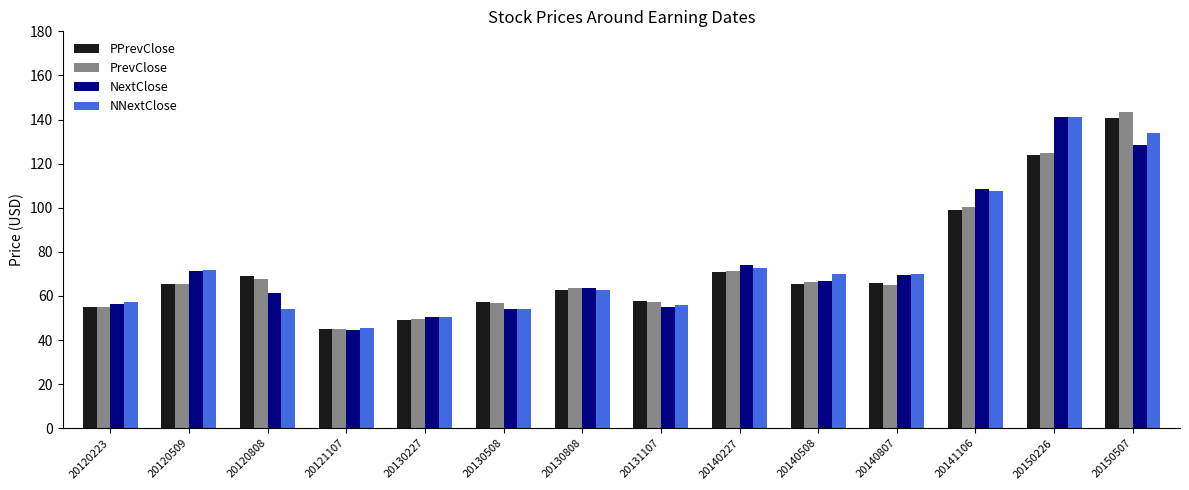

What is the difference between the NextClose values at 20121107 and 20150226?

96.7